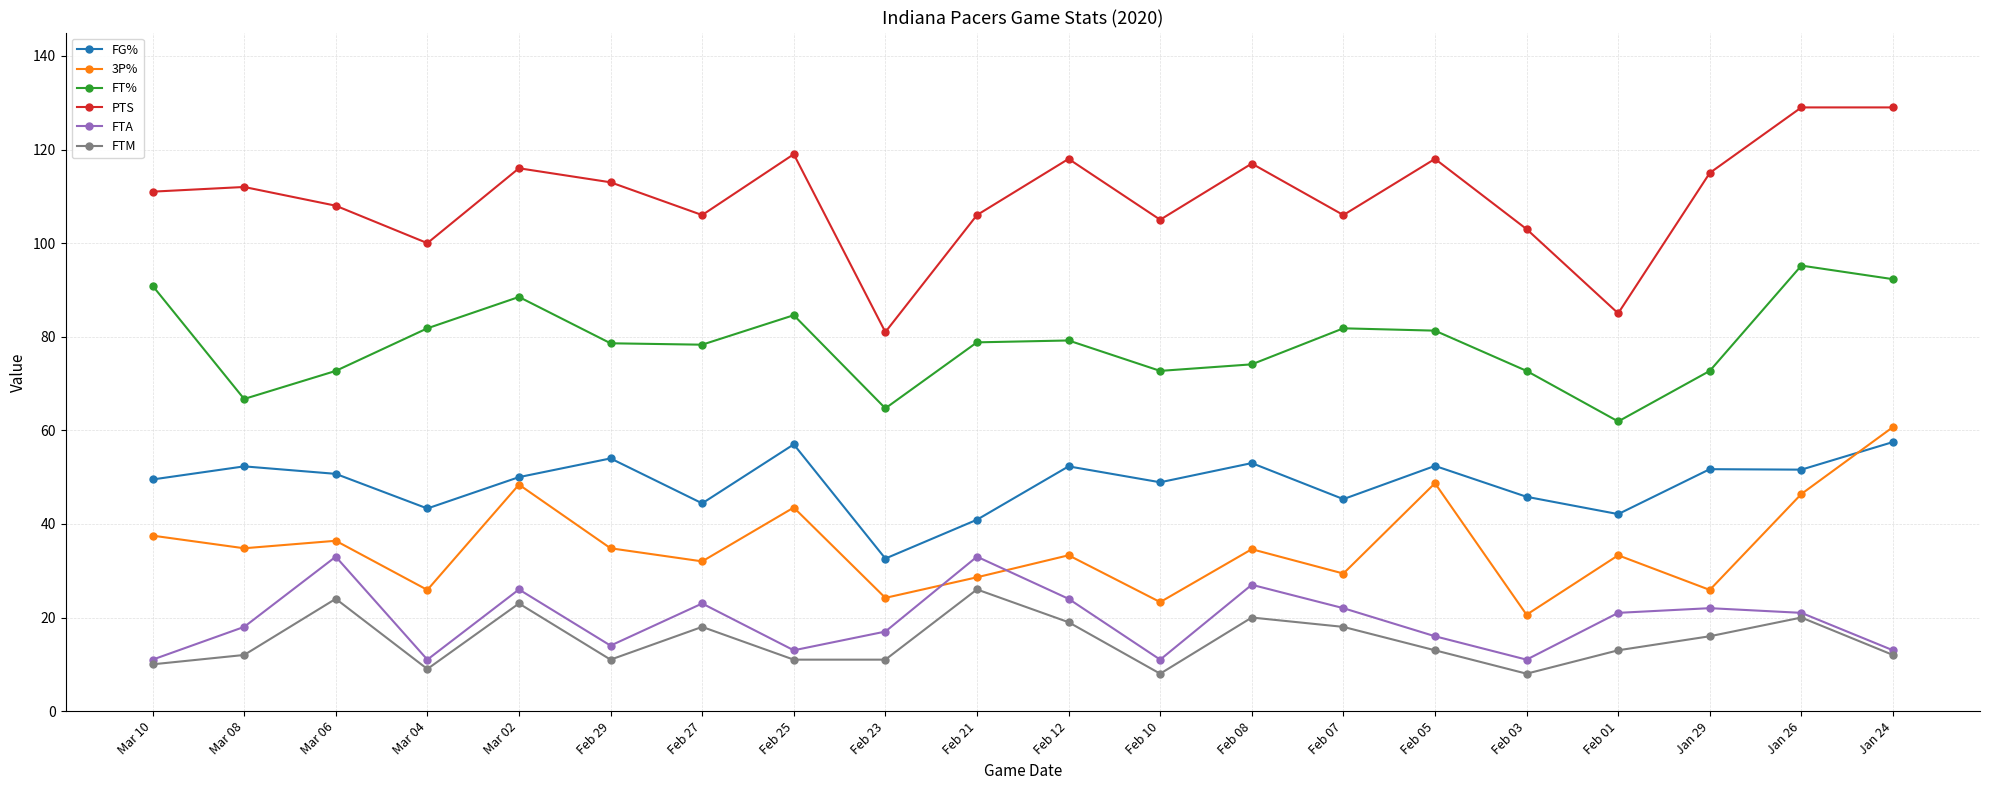

Between Feb 27 and Feb 12, which series saw the biggest shift?

PTS